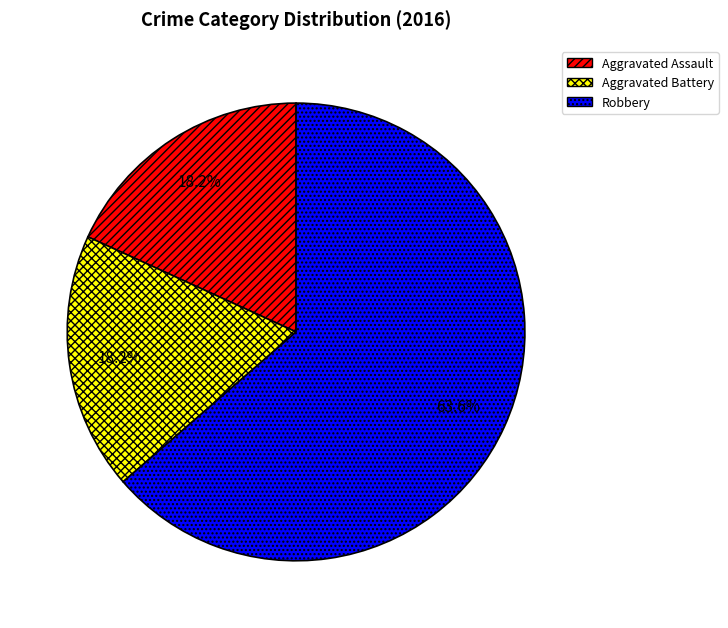

Count the number of slices in the pie.

3